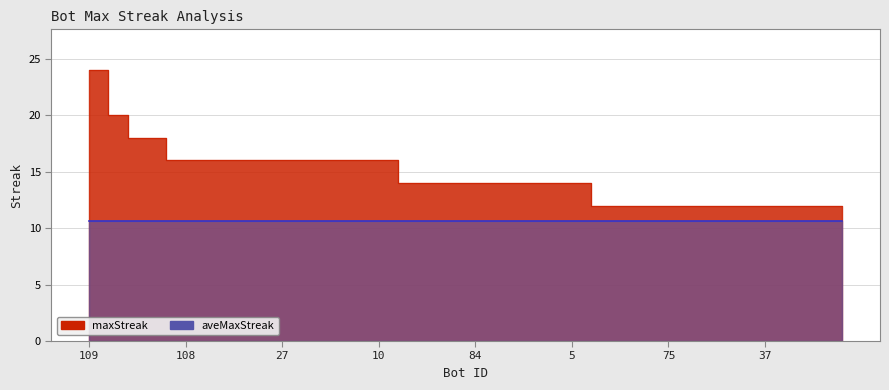

What is the average value?

15